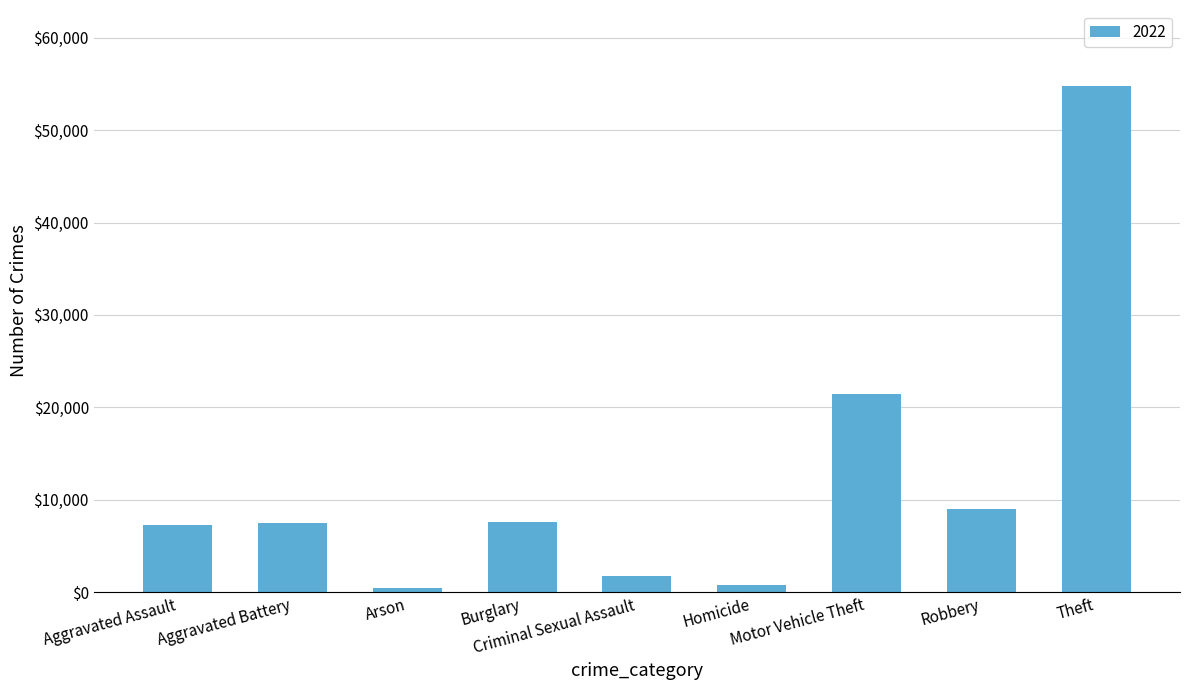

What is the maximum value shown in the chart?

54781